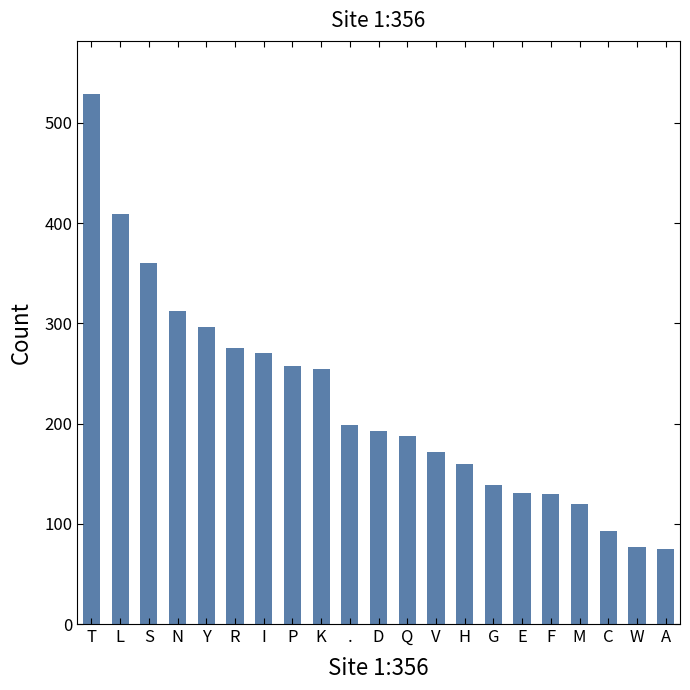

What is the average value?

221